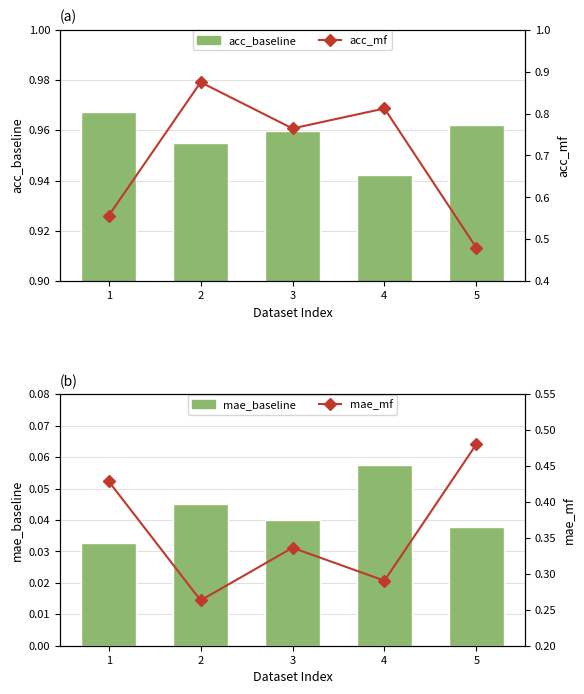

Is the value of mae_baseline at 4 greater than the value of acc_mf at 3?

No